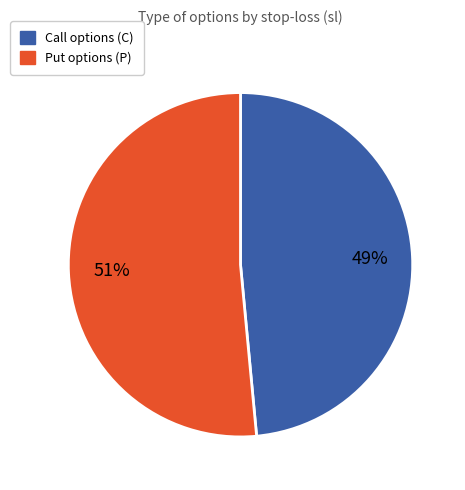

To the nearest percent, what is the average slice percentage?

50%